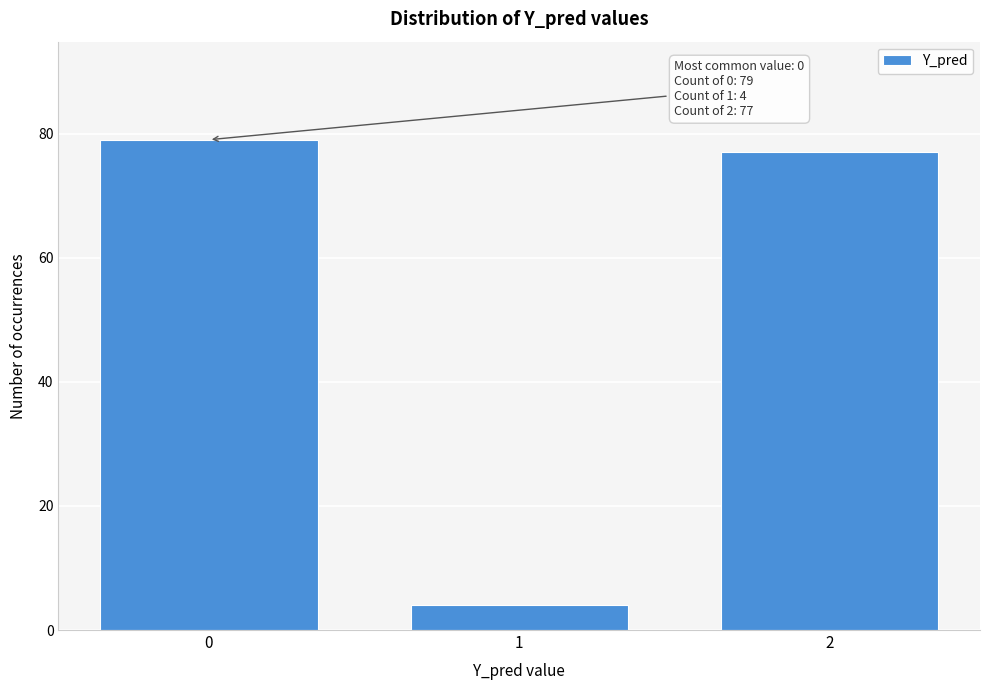

Reading left to right, transcribe all the data shown in this chart.

79	4	77